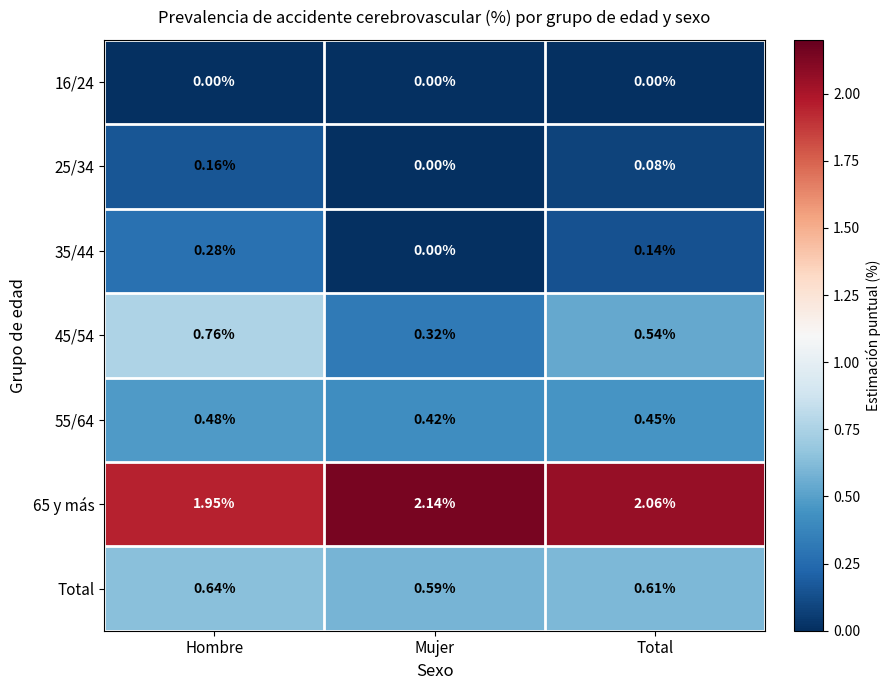

What is the total value across all series at Total?

3.9